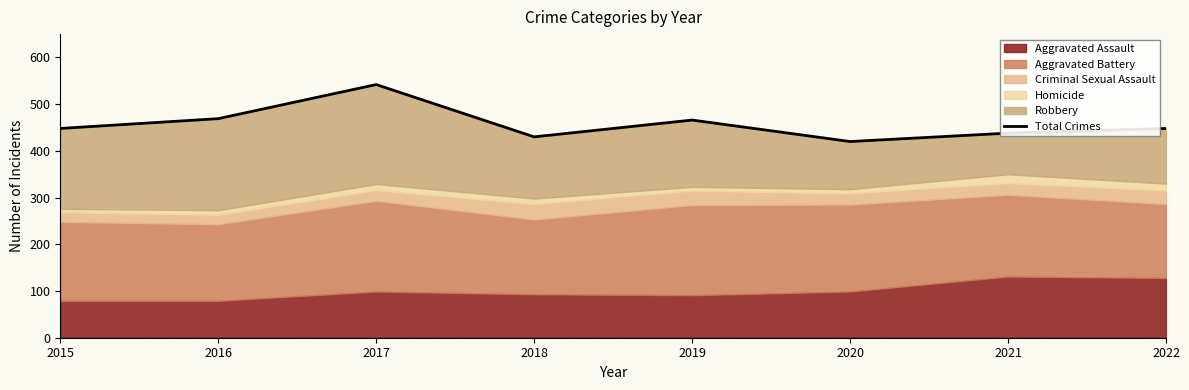

Which category has the highest value across all series?

2017